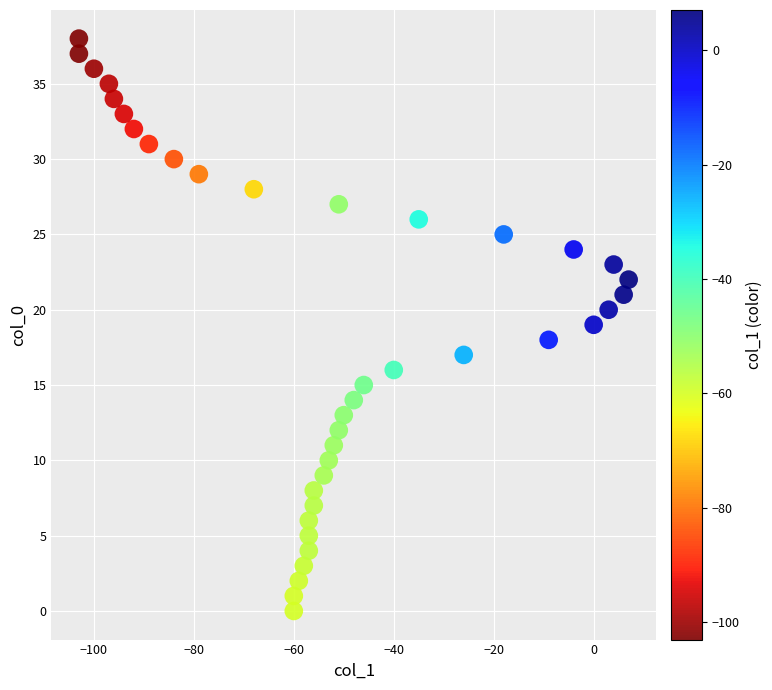

What is the range of X values (max minus min)?

110